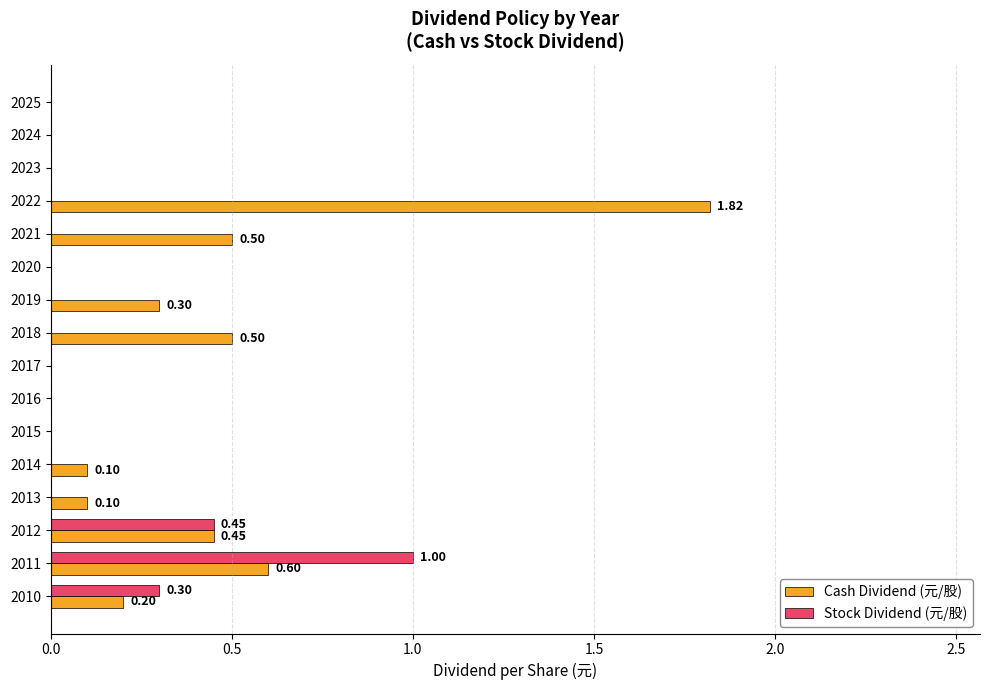

At which category is the sum across all series the highest?

2022